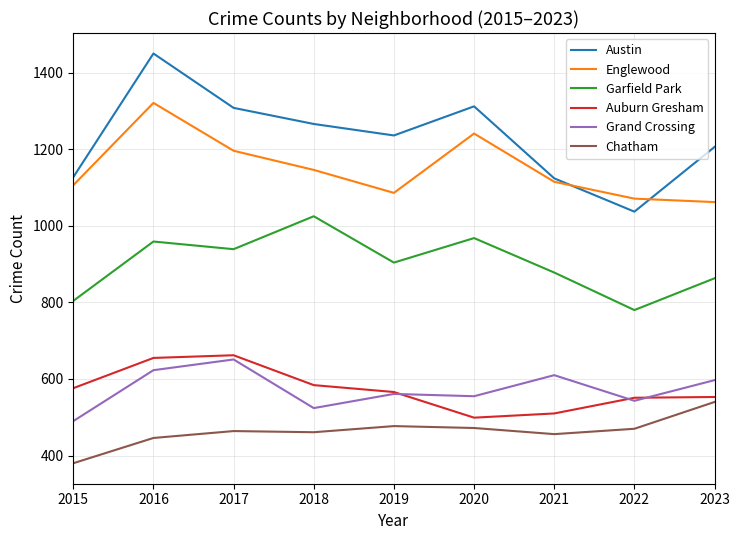

True or false: Garfield Park and Chatham intersect in this chart.

False